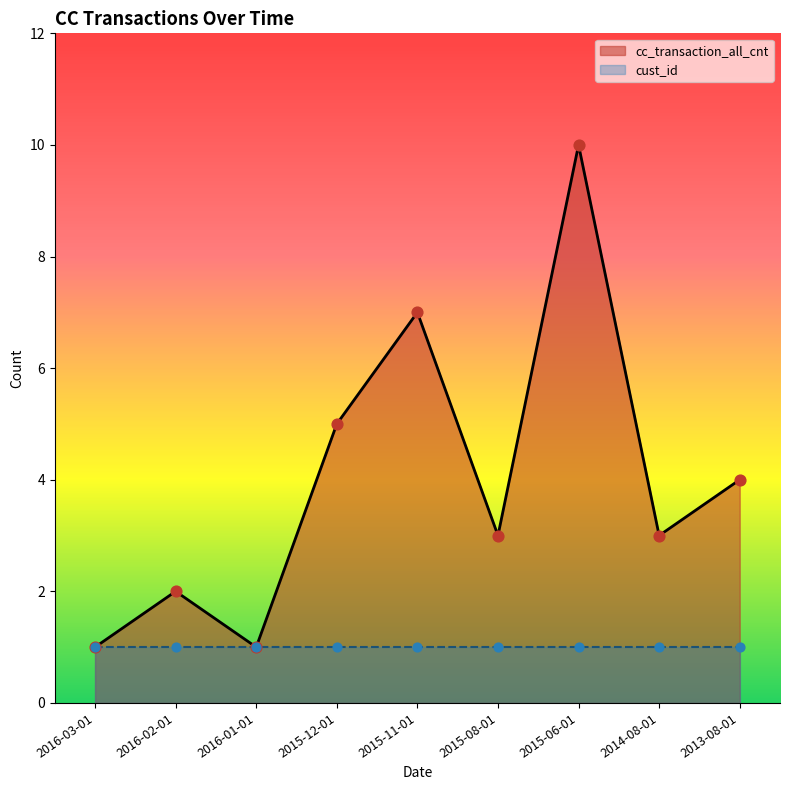

Between 2016-03-01 and 2015-06-01, which is larger?

2015-06-01